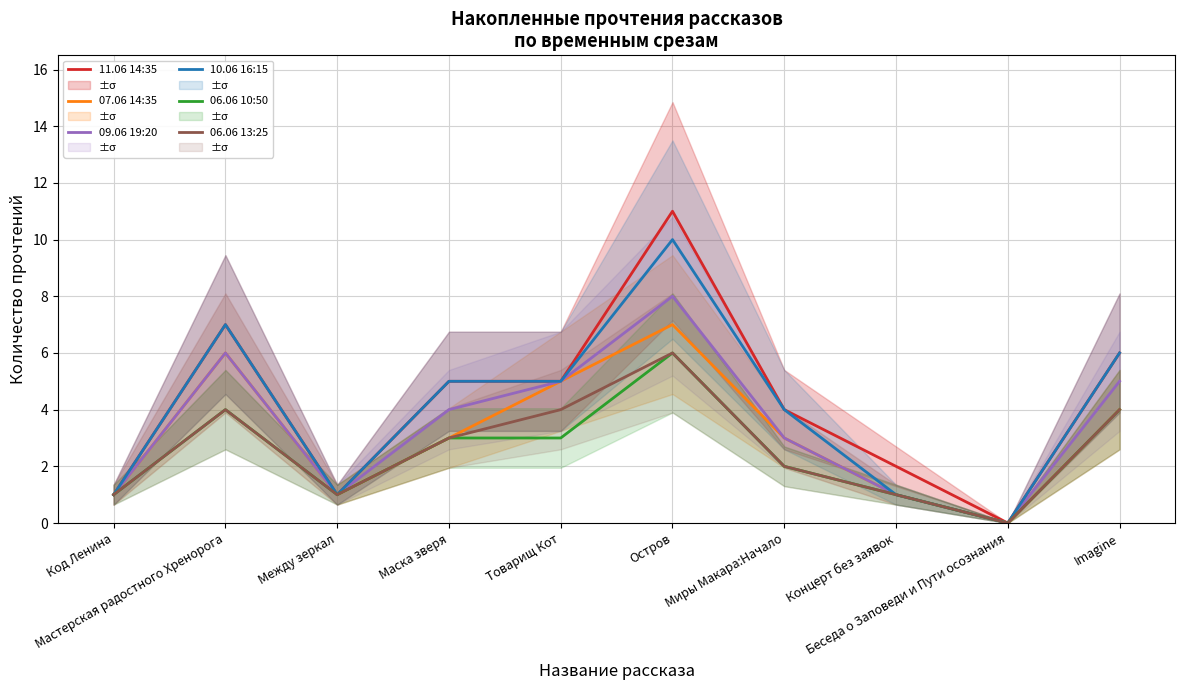

At which category does 06.06 13:25 reach its first local peak?

Мастерская радостного Хренорога